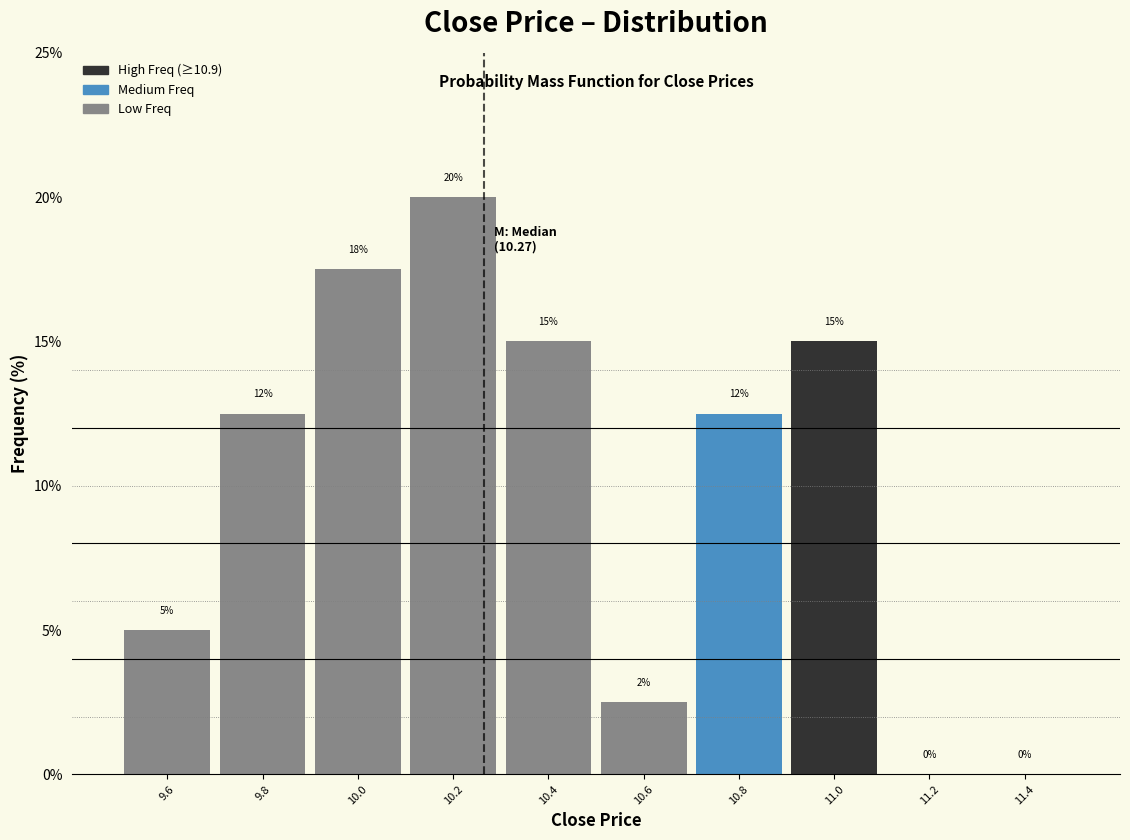

Which range on the x-axis has the tallest bar?

10.1 to 10.3